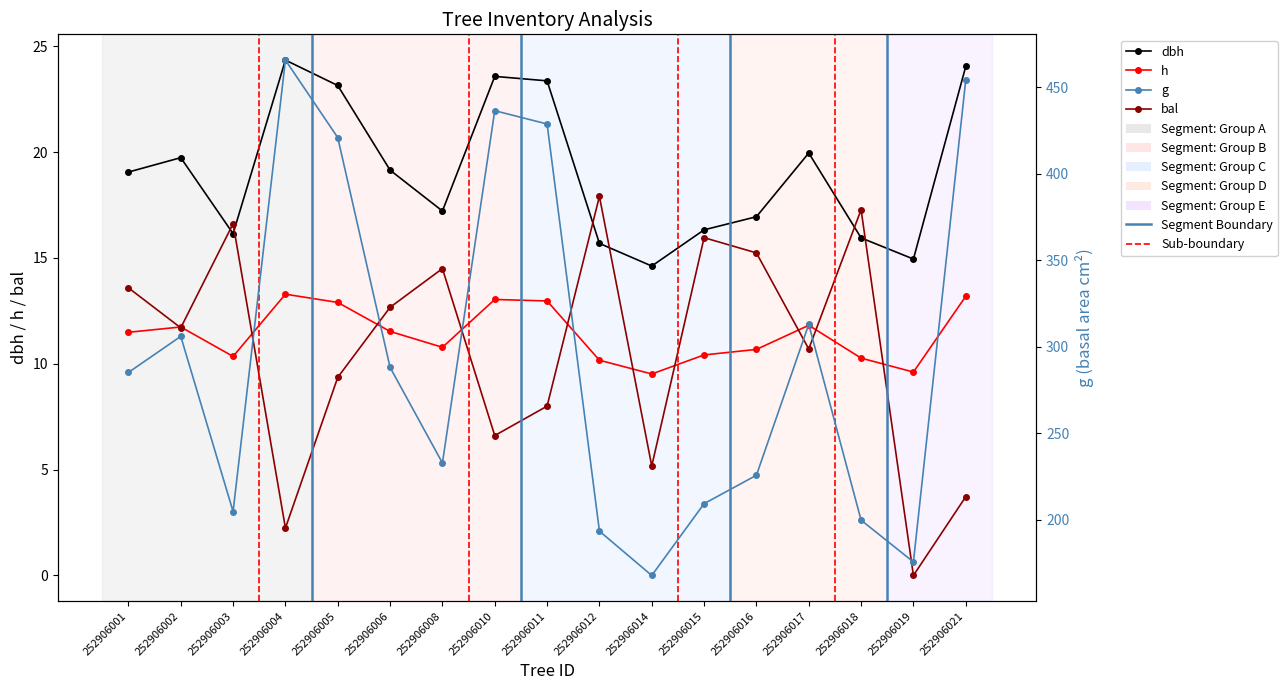

Where do bal and dbh first cross each other?

252906002 and 252906003